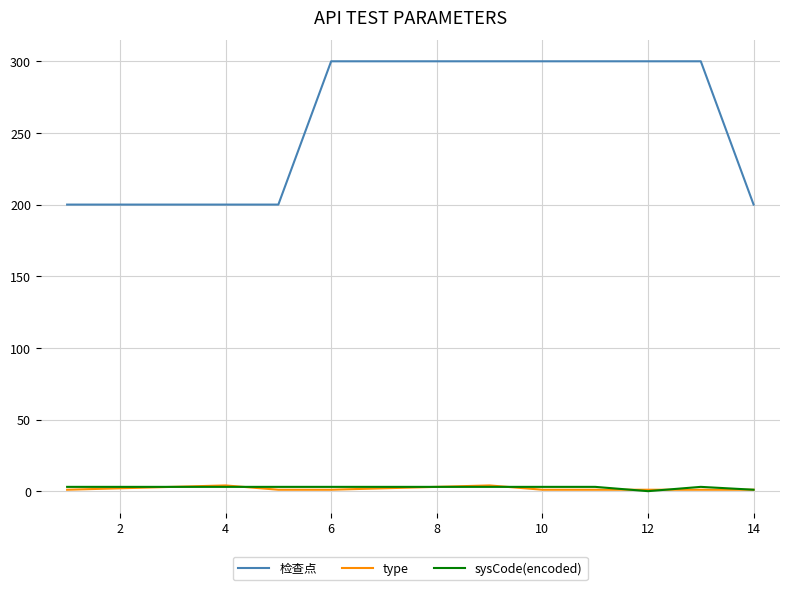

How many sysCode(encoded) values are between 3 and 4?

12